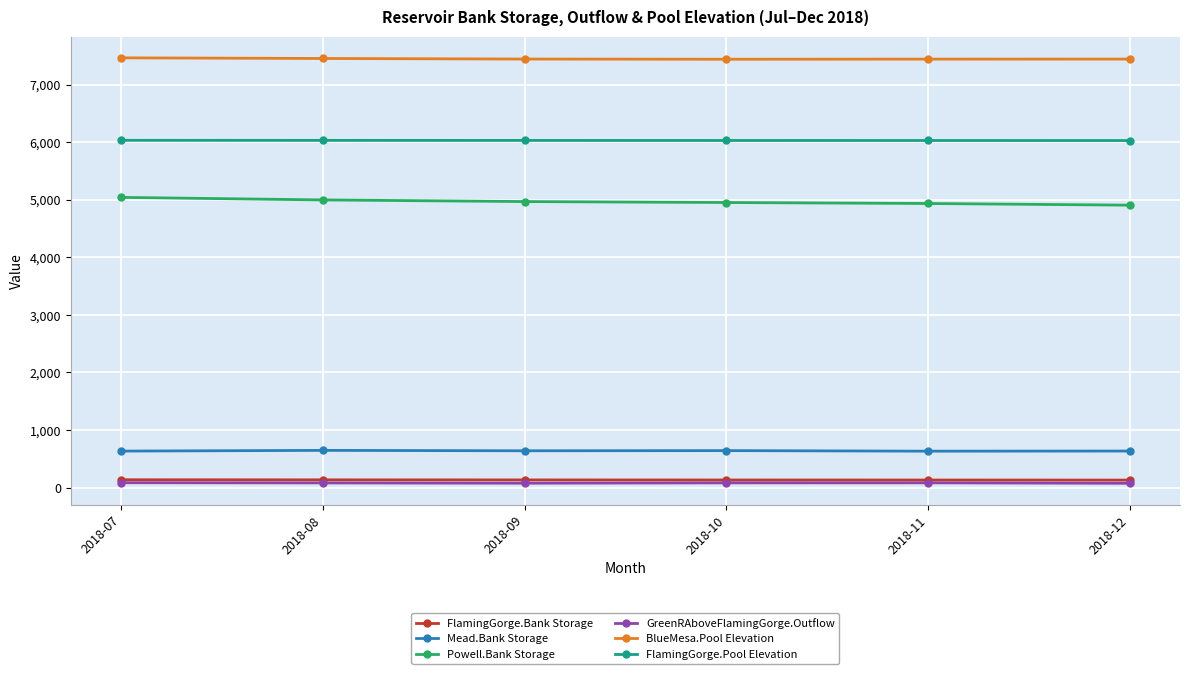

How many lines are shown in the chart?

6